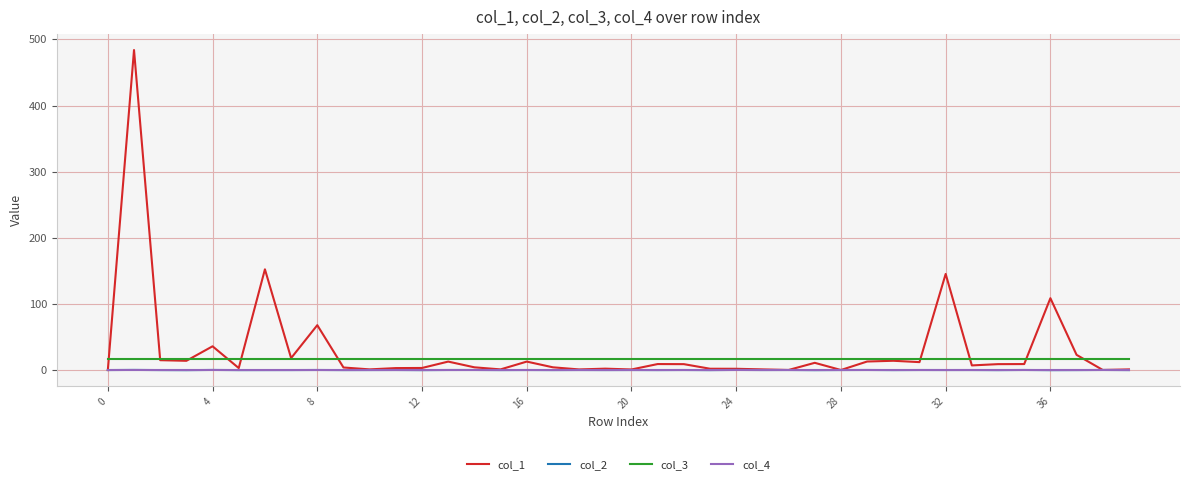

How many lines are shown in the chart?

4